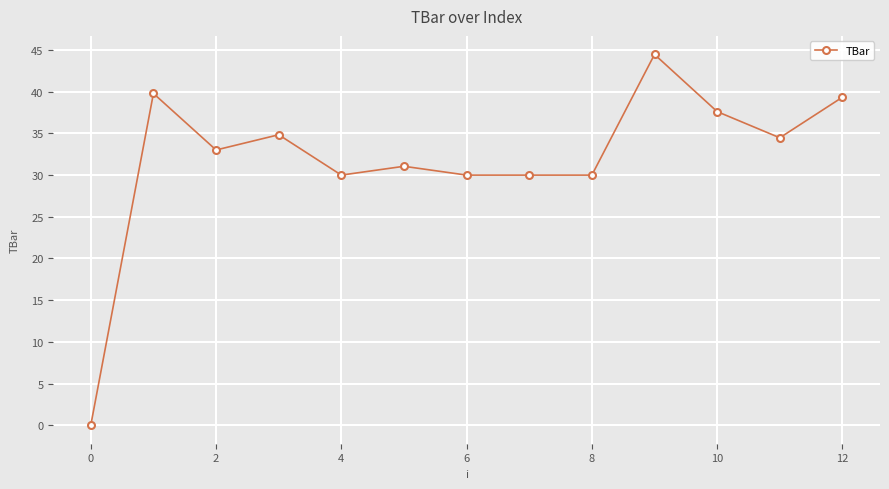

What is the value of the 11th point from the left?

37.6